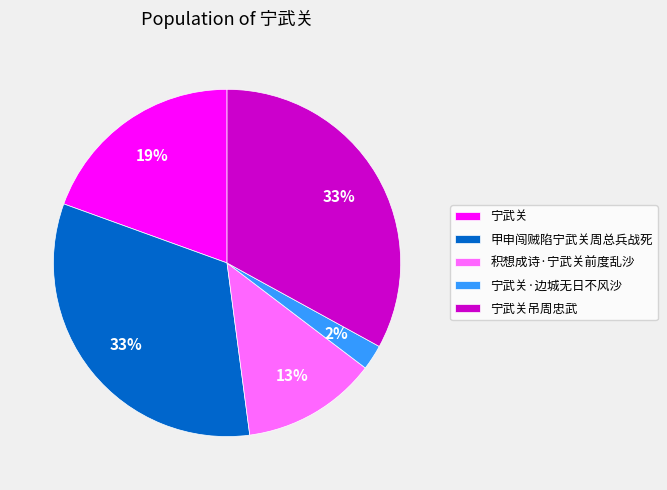

The 宁武关·边城无日不风沙 slice represents 7% of the pie. True or false?

False